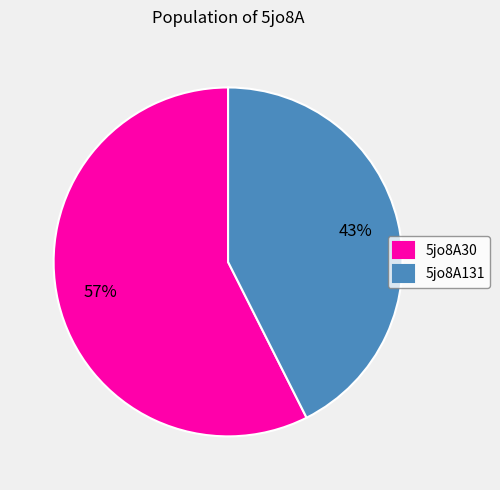

Is it true that 5jo8A30 is 51% of the pie?

False